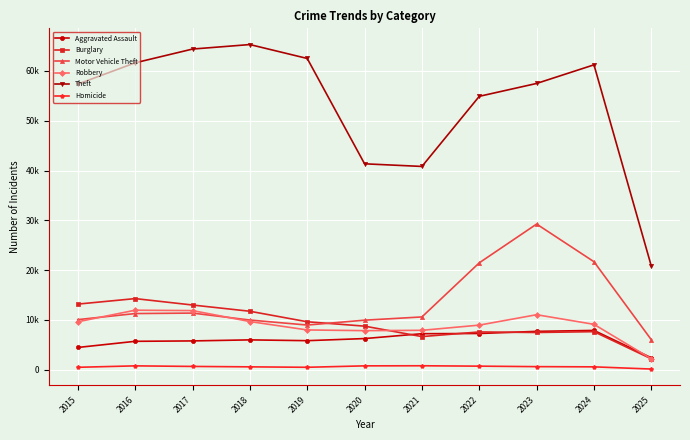

What are all the series names shown in the legend?

Aggravated Assault, Burglary, Motor Vehicle Theft, Robbery, Theft, Homicide